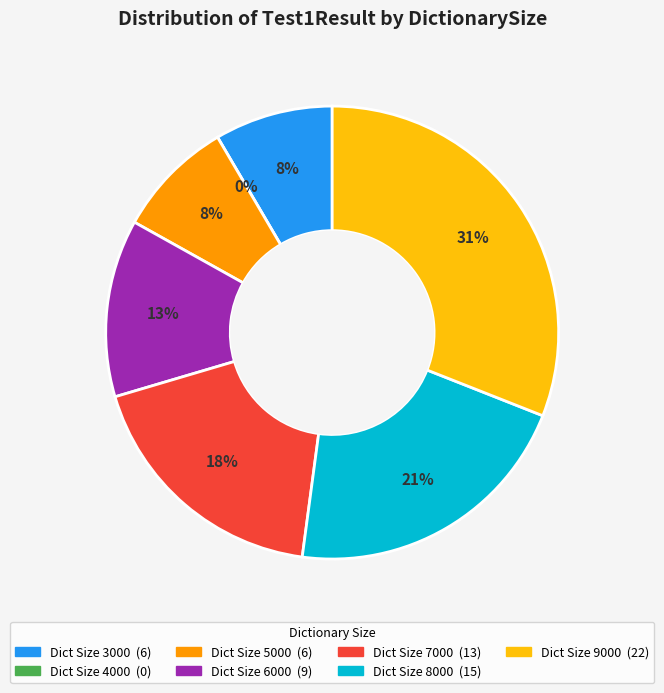

Is there a majority slice in this chart?

No